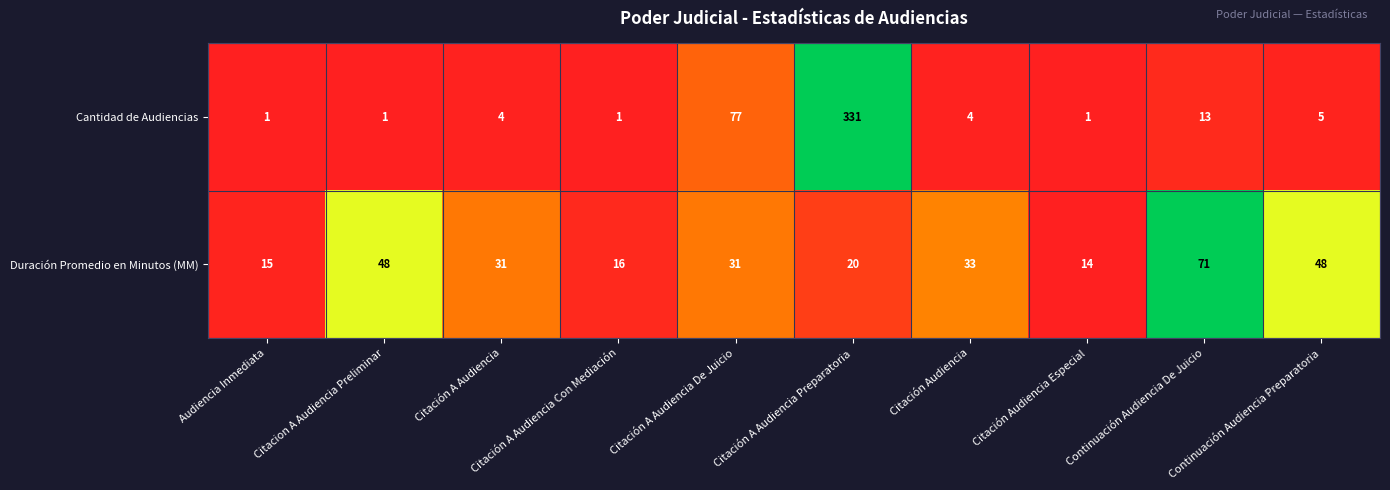

Rank the series by their maximum value, from highest to lowest.

Cantidad de Audiencias, Duración Promedio en Minutos (MM)